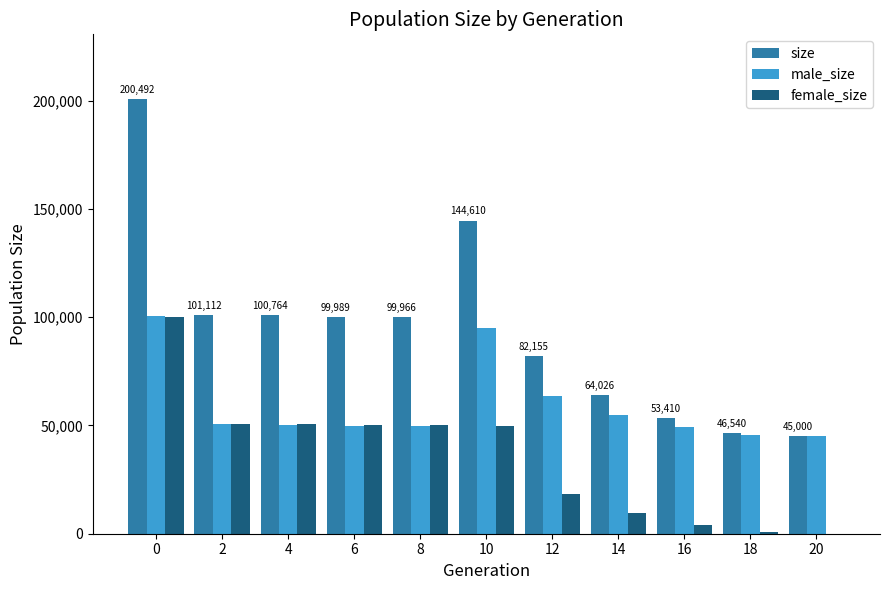

What is the spread (max minus min) of values at 10?

94765